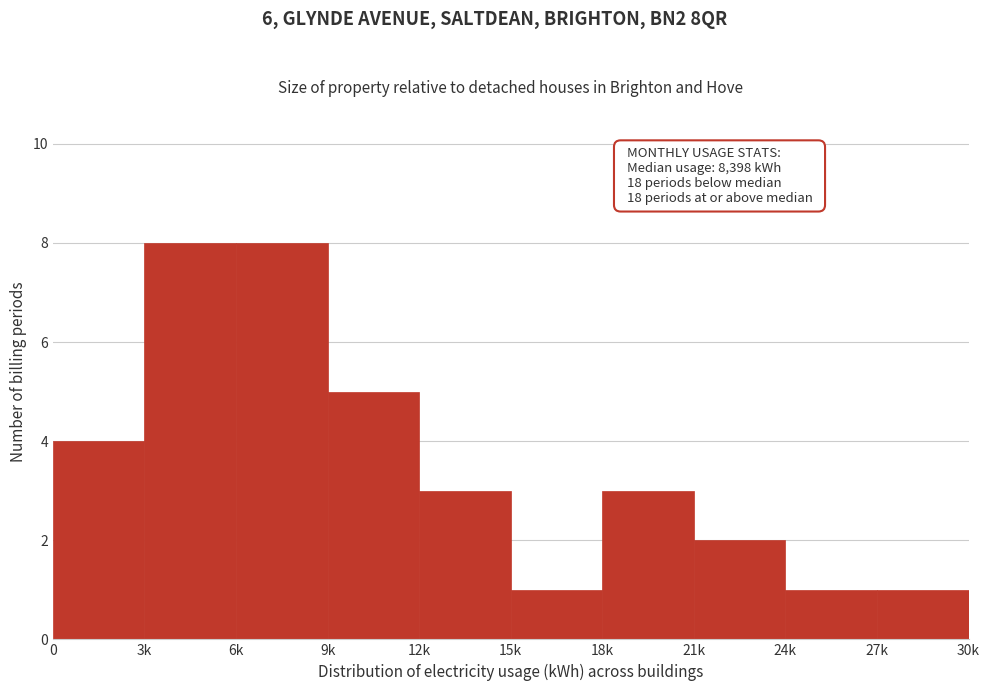

Reading right to left, what are all the values shown in this chart?

1	1	2	3	1	3	5	8	8	4